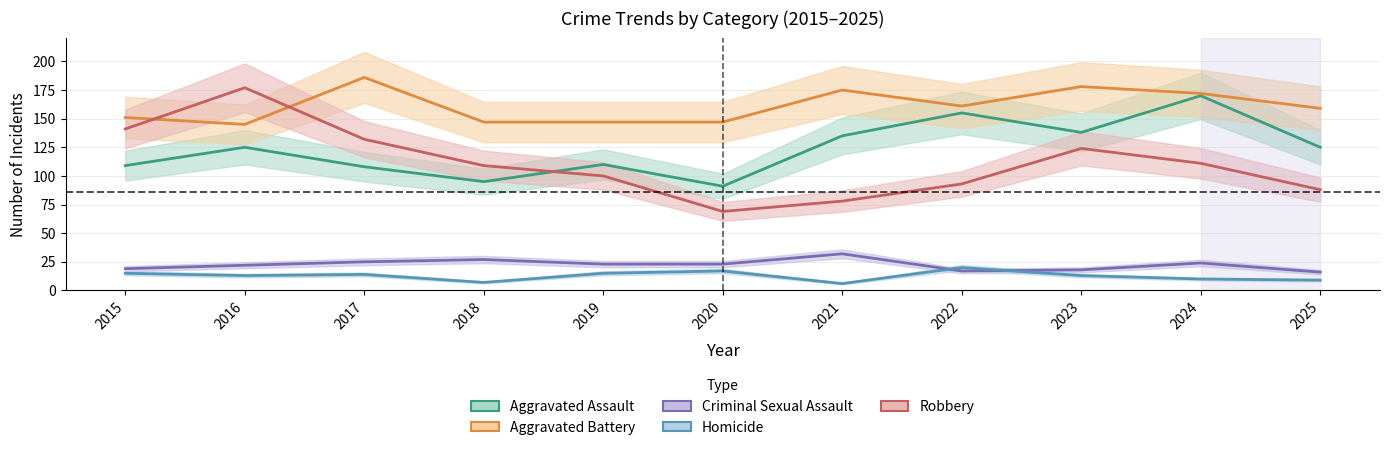

What value does the Robbery series have at 2024, to the nearest 50?

100